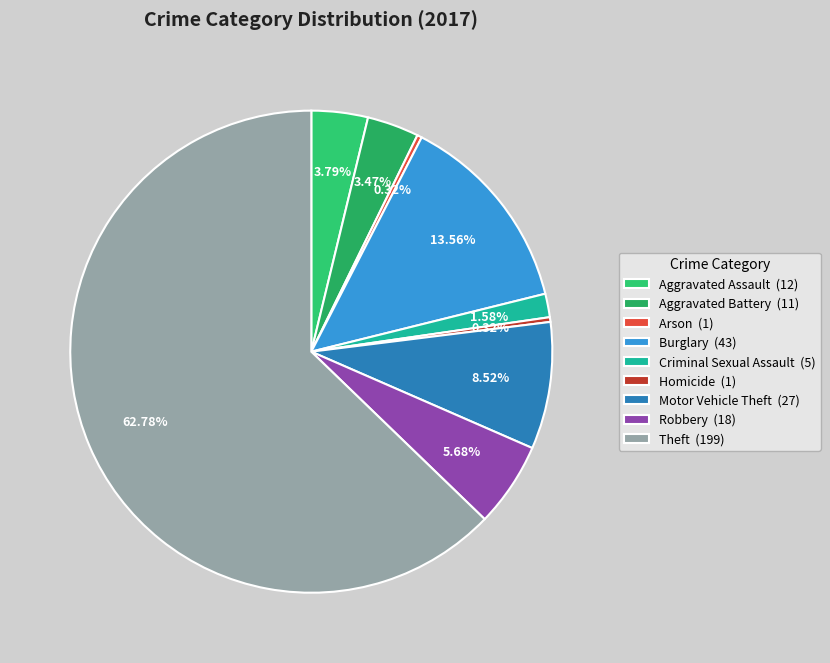

To the nearest percent, what percentage of the pie is Aggravated Assault?

4%